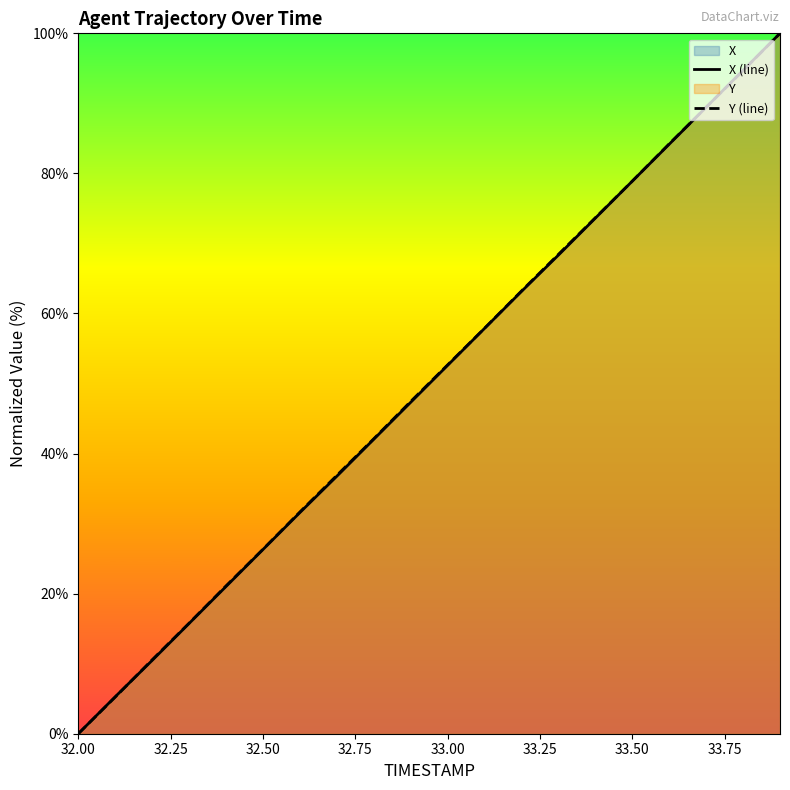

The value of X (line) at 33.50 is 78.9. True or false?

True